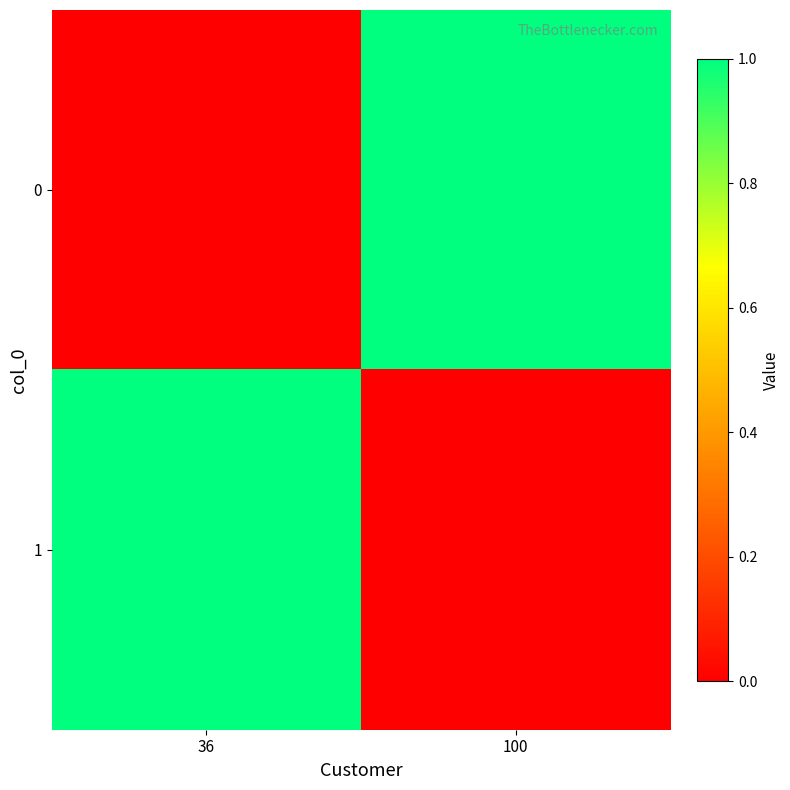

What is the total value across all series at 36?

1